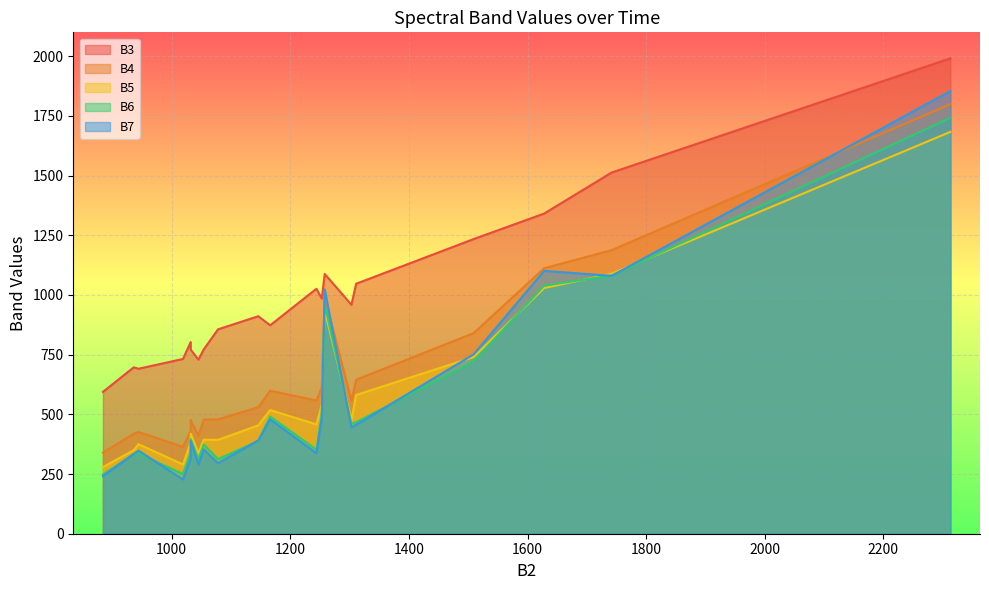

Between 201707 and 201709, which series saw the biggest shift?

B5